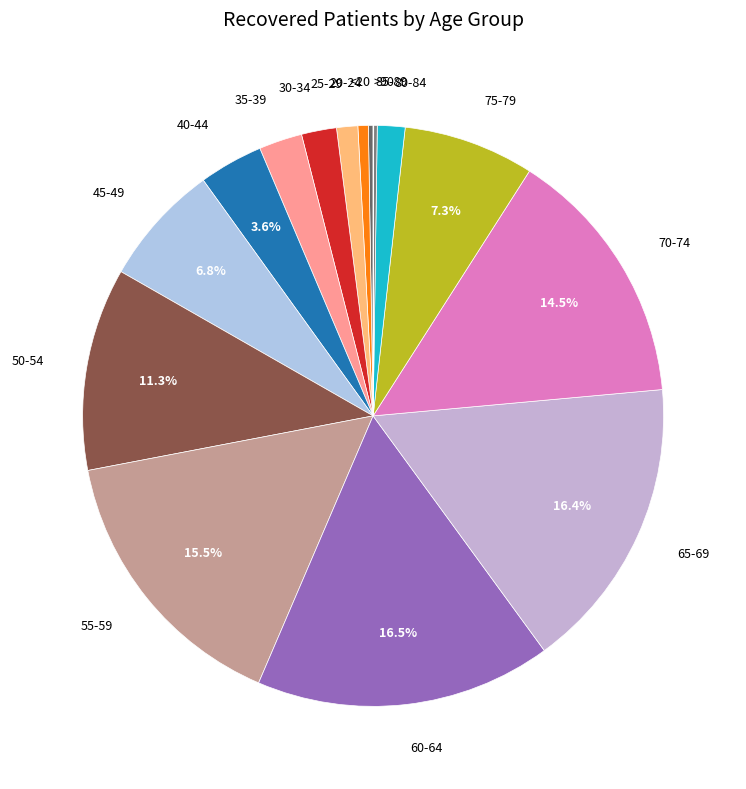

Is the sum of 50-54 and 70-74 greater than half?

No